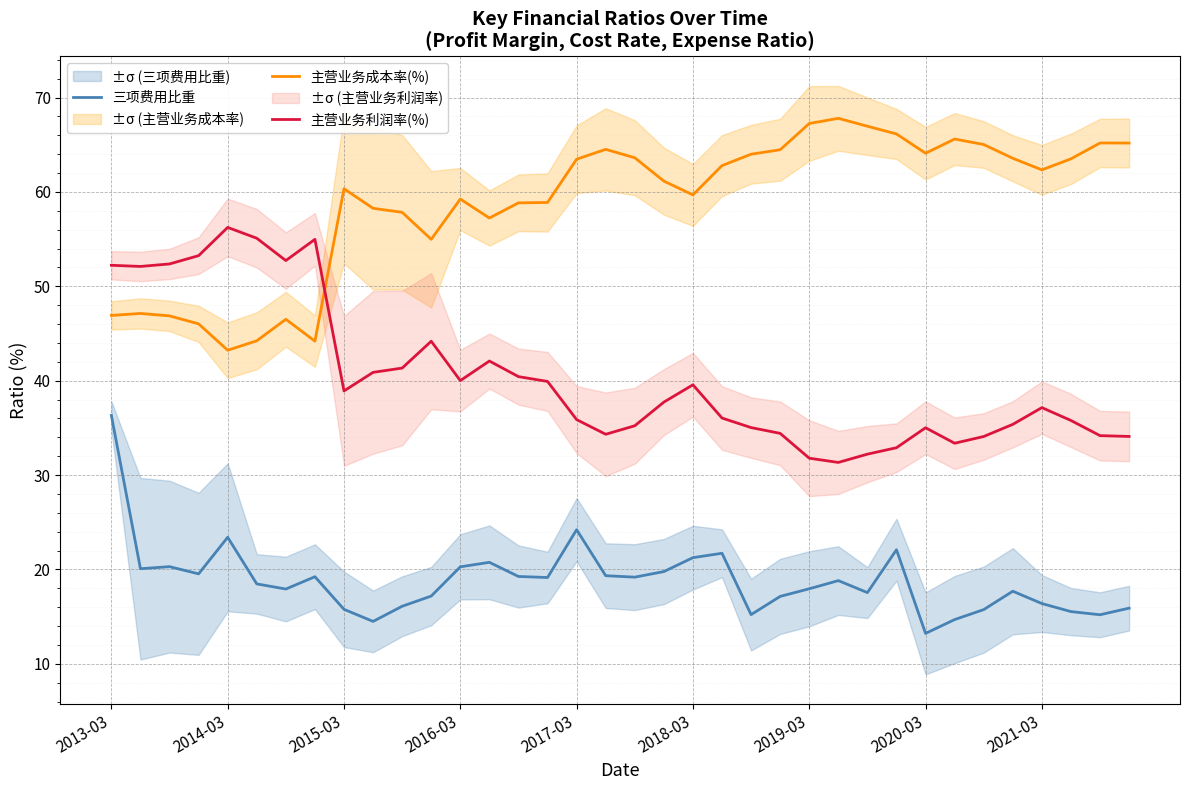

Reading right to left, list all the values displayed in this chart.

三项费用比重: 15.9	15.2	15.5	16.4	17.7	15.7	14.7	13.2	22.1	17.5	18.8	17.9	17.1	15.2	21.7	21.2	19.8	19.2	19.3	24.2	19.1	19.3	20.7	20.3	17.2	16.1	14.5	15.8	19.2	17.9	18.5	23.4	19.5	20.3	20.1	36.3
主营业务成本率(%): 65.2	65.2	63.5	62.3	63.6	65.0	65.6	64.1	66.1	67.0	67.8	67.3	64.5	64.0	62.8	59.7	61.1	63.6	64.5	63.5	58.9	58.8	57.2	59.2	55.0	57.8	58.3	60.3	44.2	46.5	44.2	43.2	46.0	46.9	47.1	46.9
主营业务利润率(%): 34.1	34.2	35.8	37.1	35.4	34.1	33.4	35.0	32.9	32.2	31.3	31.8	34.4	35.0	36.0	39.6	37.7	35.2	34.3	35.9	39.9	40.4	42.1	40.0	44.2	41.3	40.9	38.9	55.0	52.7	55.1	56.2	53.2	52.4	52.1	52.2